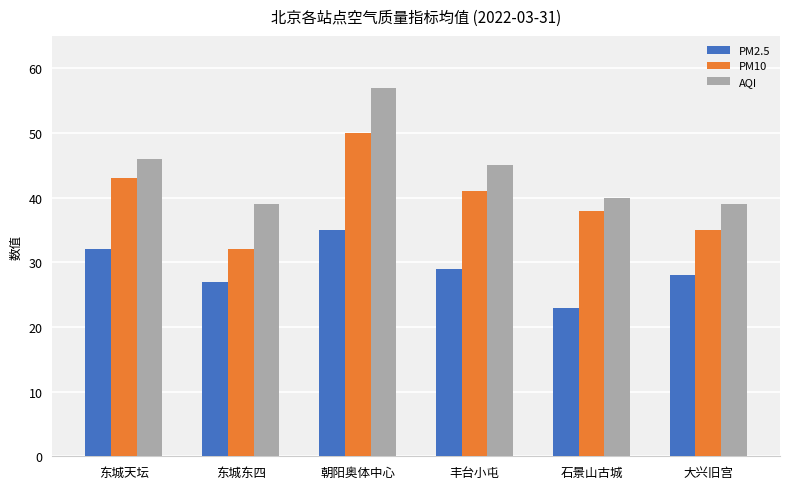

What is the difference between the maximum and minimum values in the PM10 series?

18